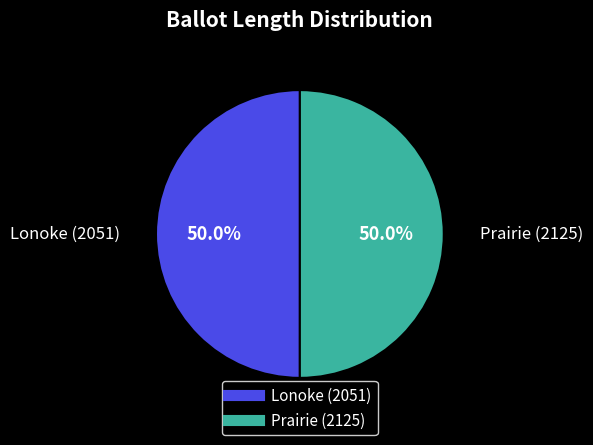

To the nearest percent, what percentage of the pie is Lonoke (2051)?

50%